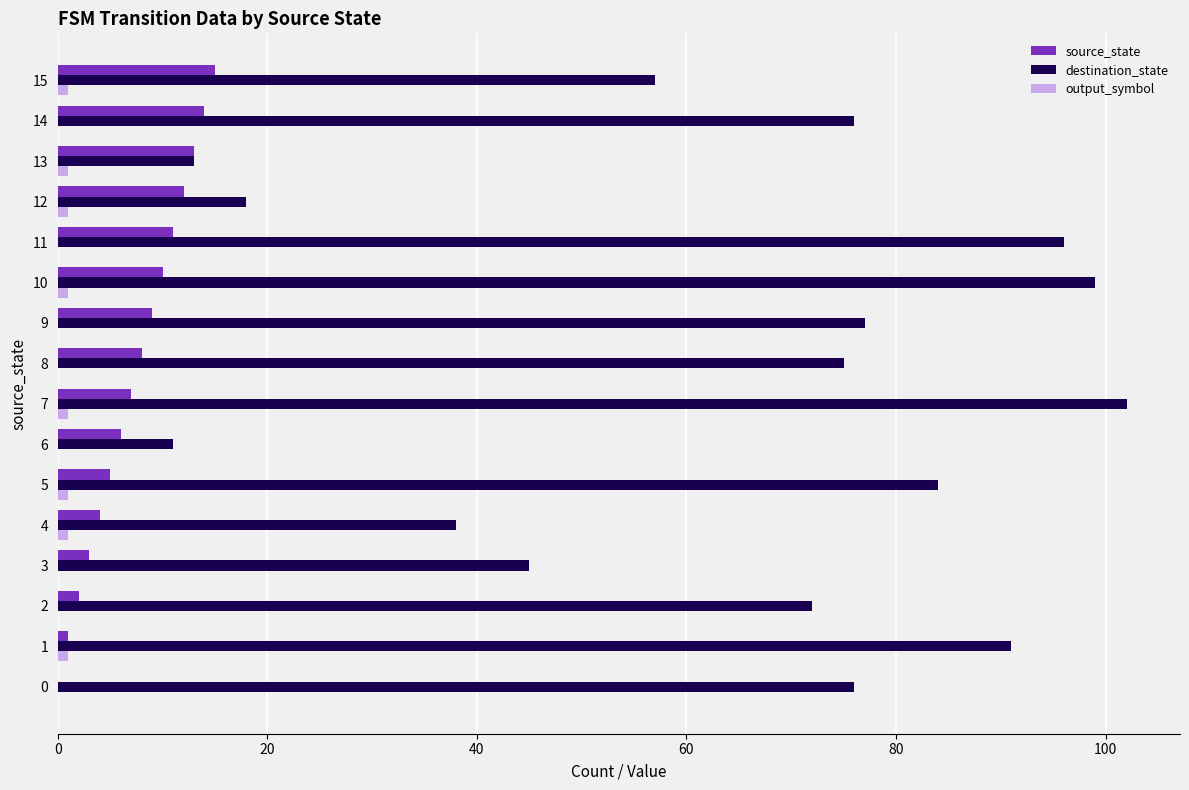

What is the sum of all destination_state values?

1030